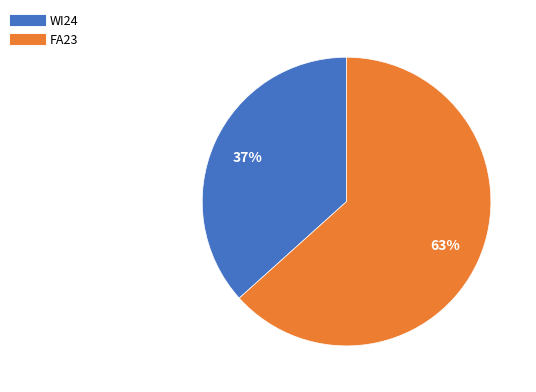

Combined, do FA23 and WI24 account for over 50%?

Yes